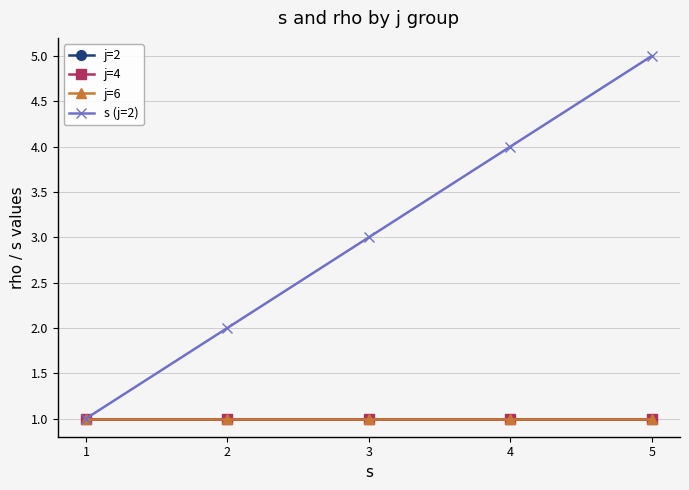

At which label does s (j=2) first exceed 3?

4